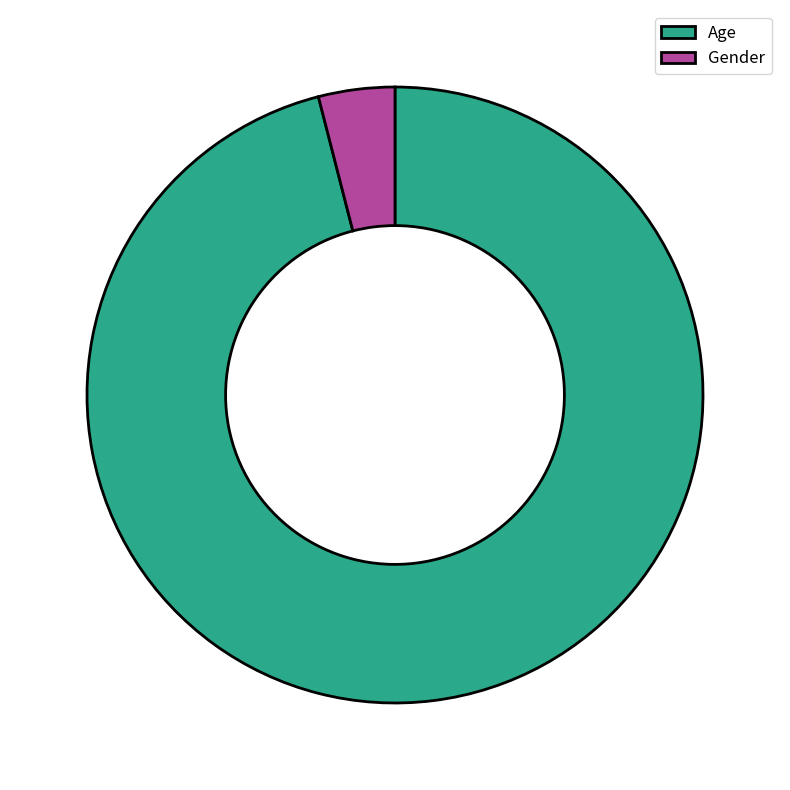

Rank the categories by value from highest to lowest.

Age, Gender